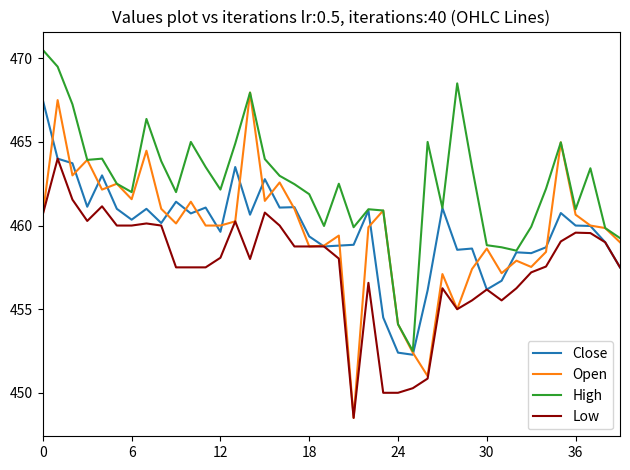

Does the chart display data point markers on the line(s)?

No